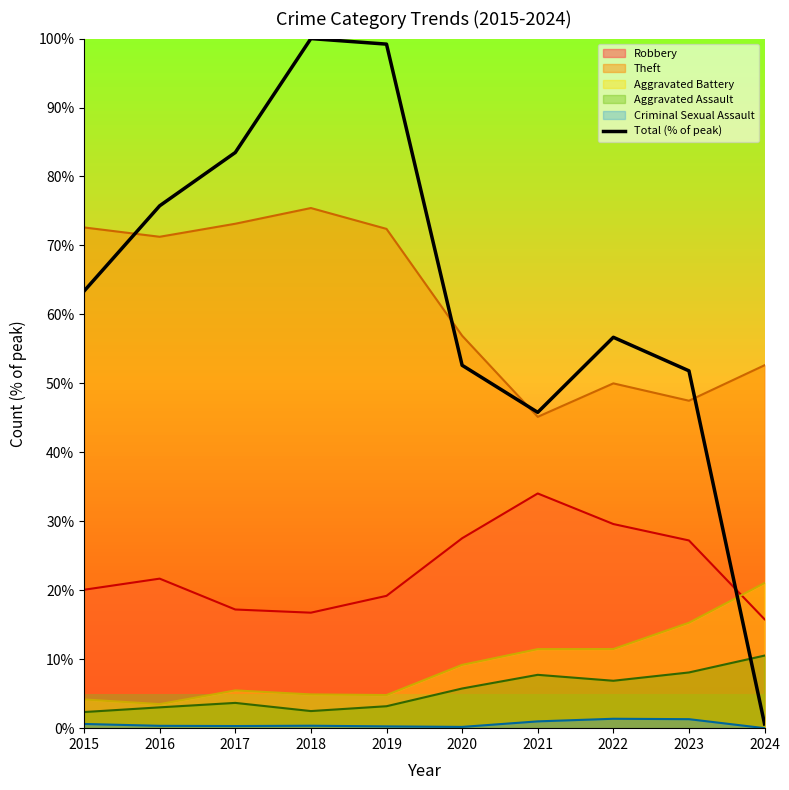

Is it true that the value at 2015 is 63.4?

True